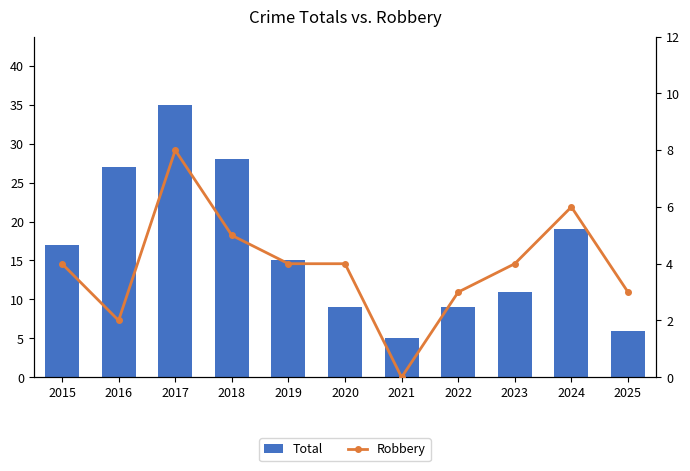

What is the difference between the highest and lowest values at 2025?

3